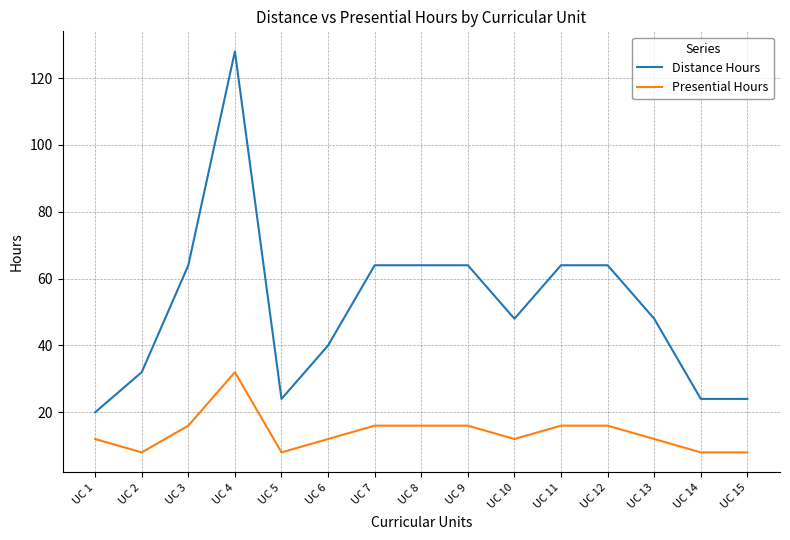

Read the Distance Hours value at UC 1.

20